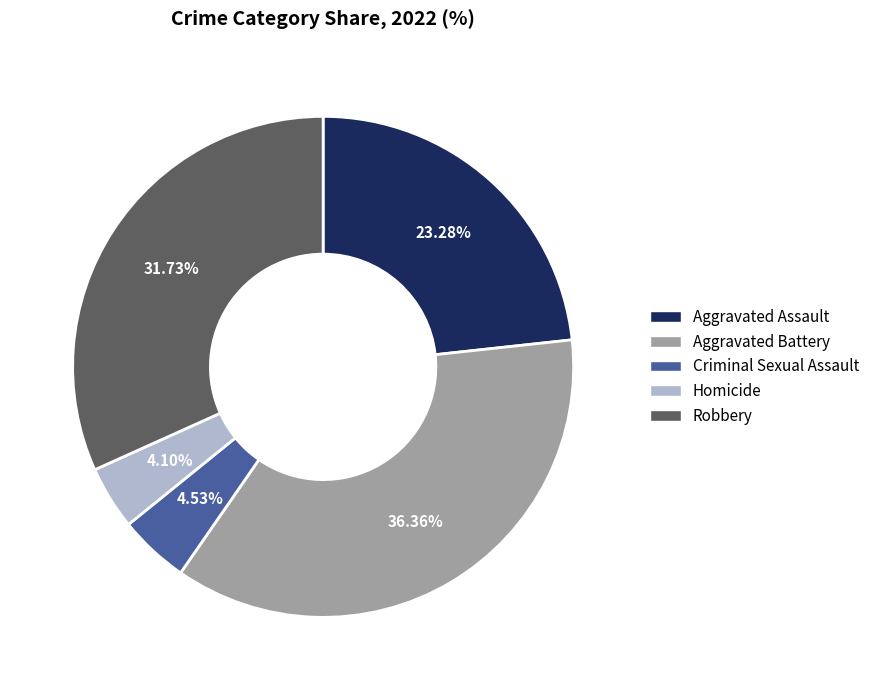

How much of the chart is everything except Aggravated Assault?

76.7%